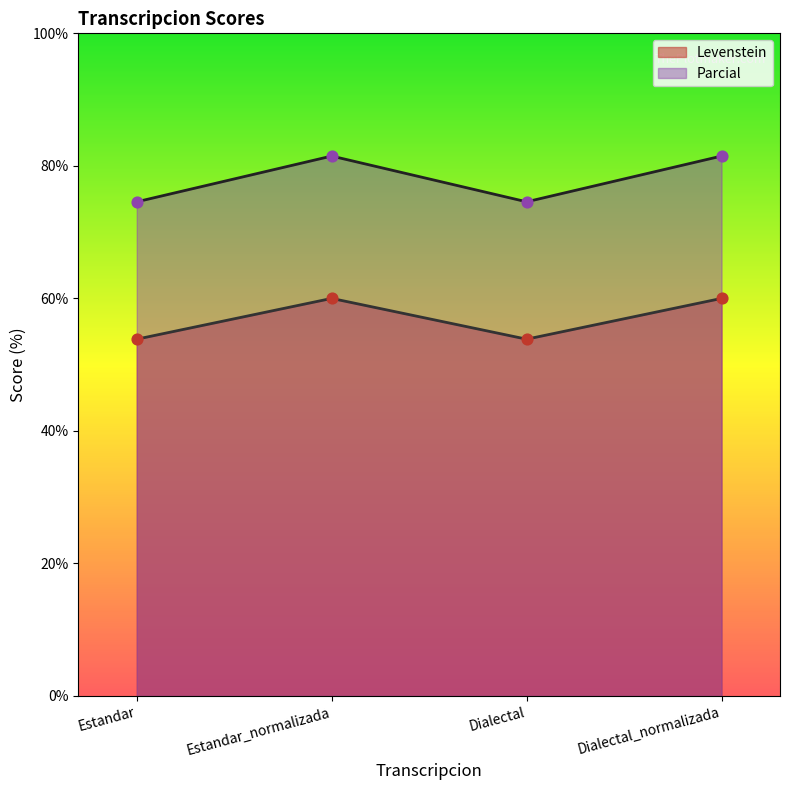

Which series has the largest total across all categories?

Parcial